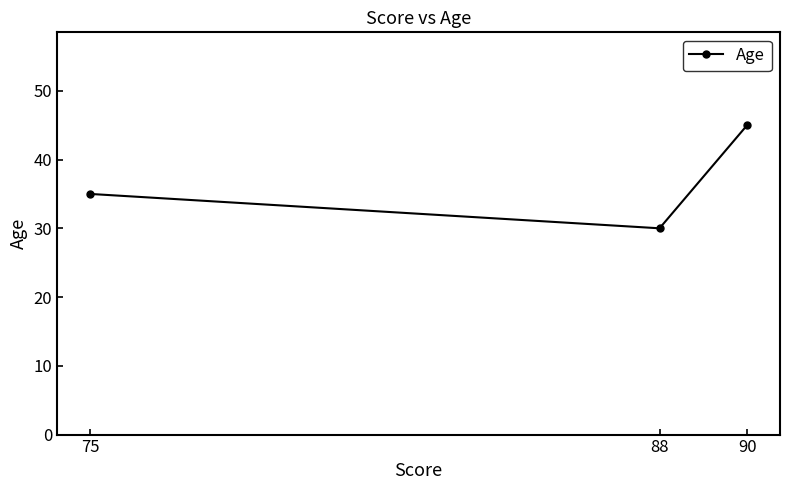

Reading left to right, transcribe all the data shown in this chart.

35	30	45